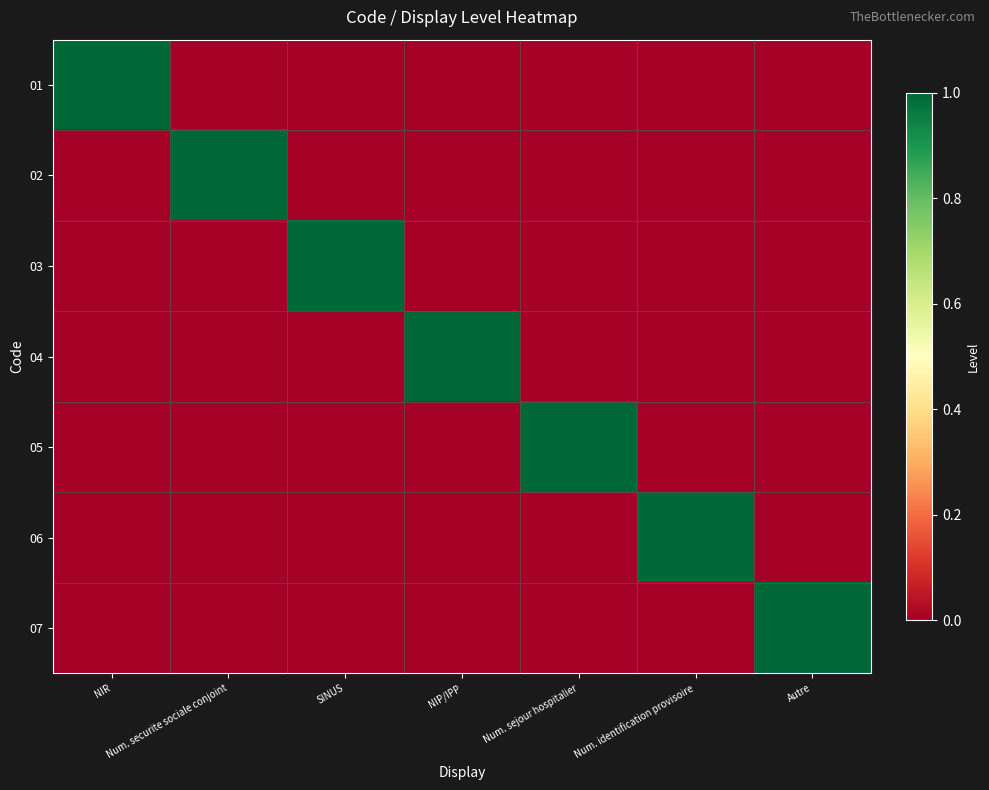

How many series are shown in this chart?

7